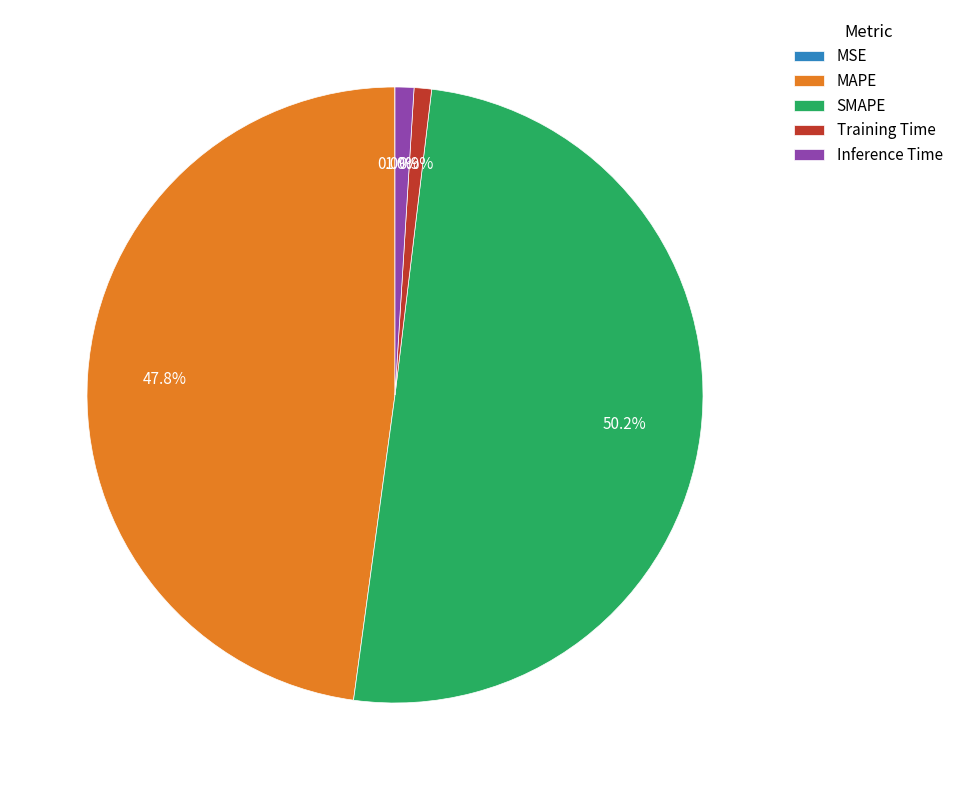

What portion of the pie excludes Inference Time?

99.0%